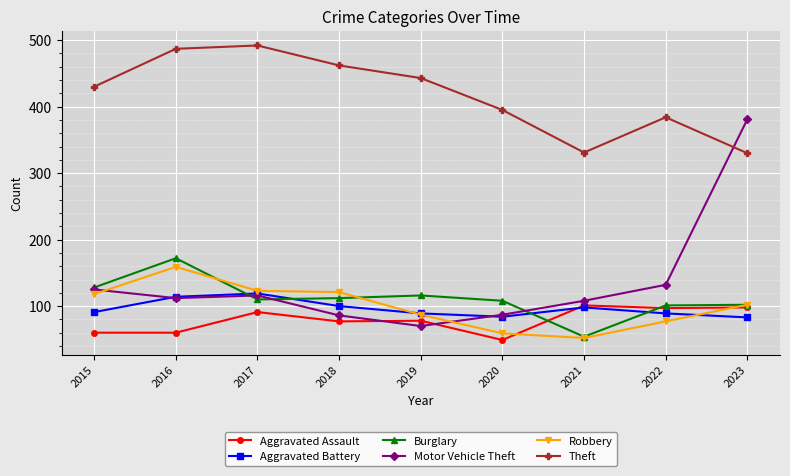

True or false: Aggravated Battery and Theft cross at least once.

False